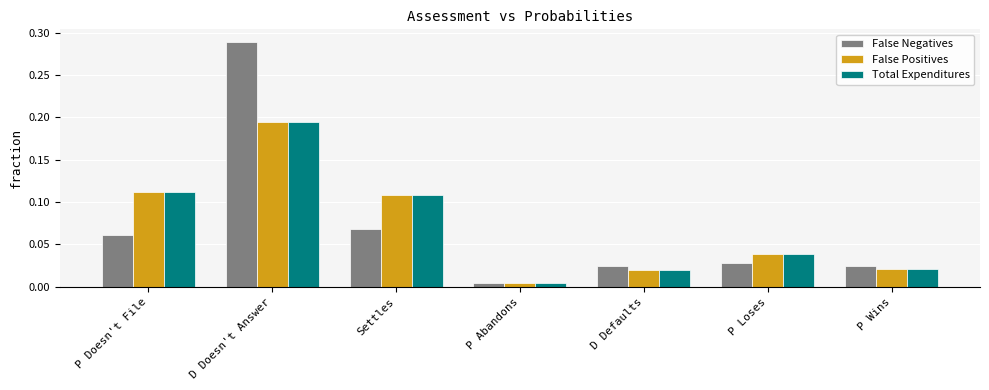

Is it true that Total Expenditures equals 0.0 at Settles?

False